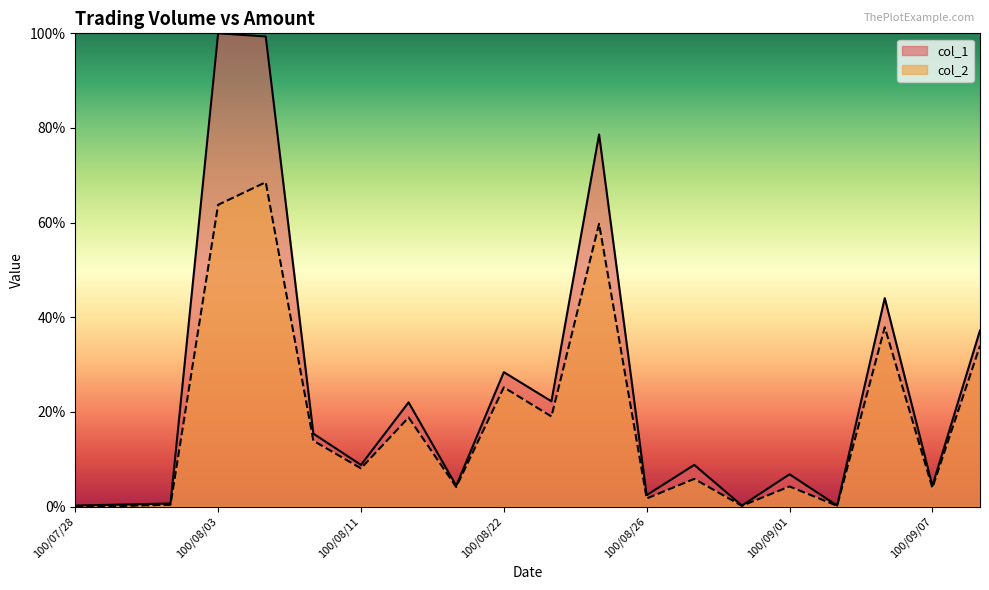

What position from the right is 100/08/25?

9